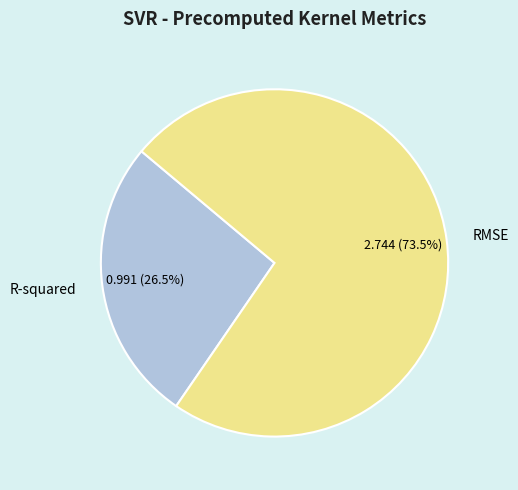

How many segments does this pie chart have?

2